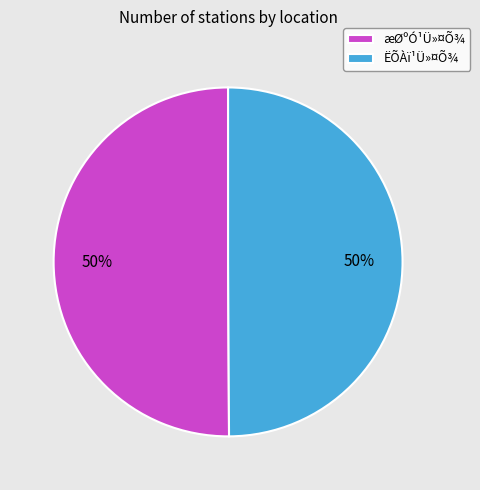

What percentage is the ËÕÀï¹Ü»¤Õ¾ slice, to the nearest percent?

50%